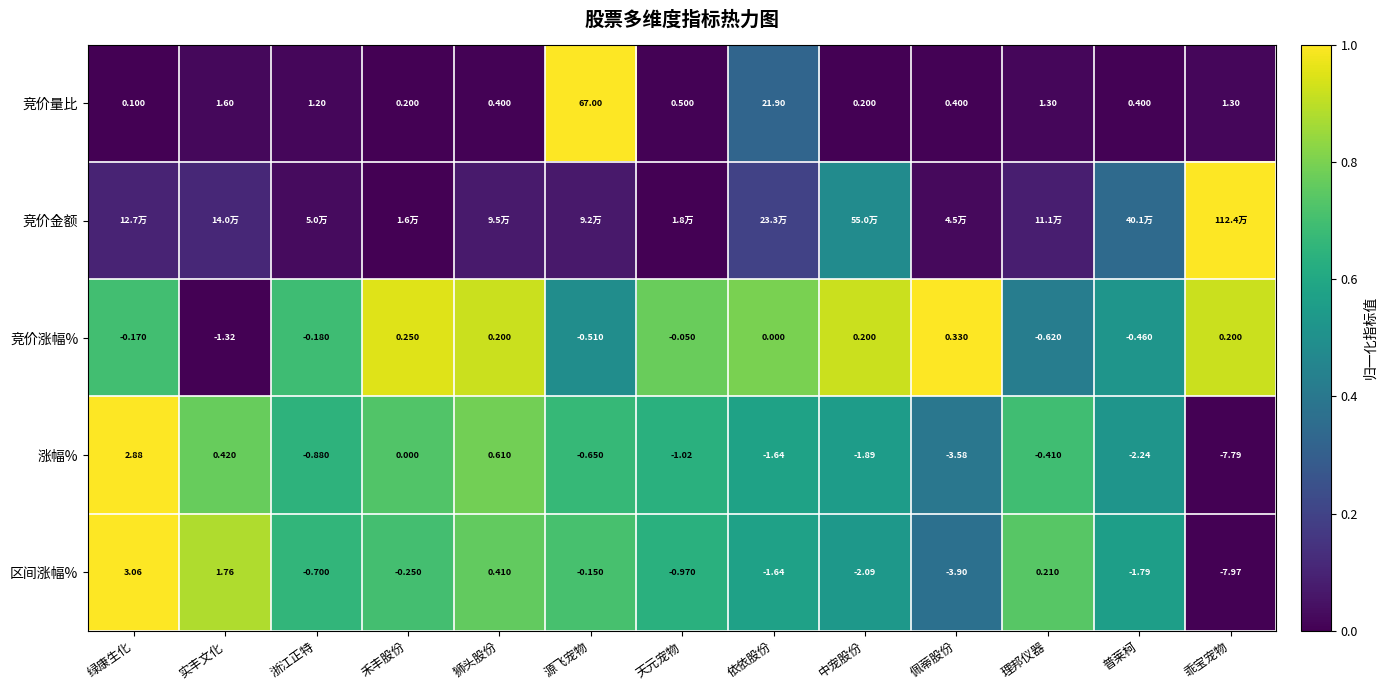

How many distinct data groups are displayed?

5